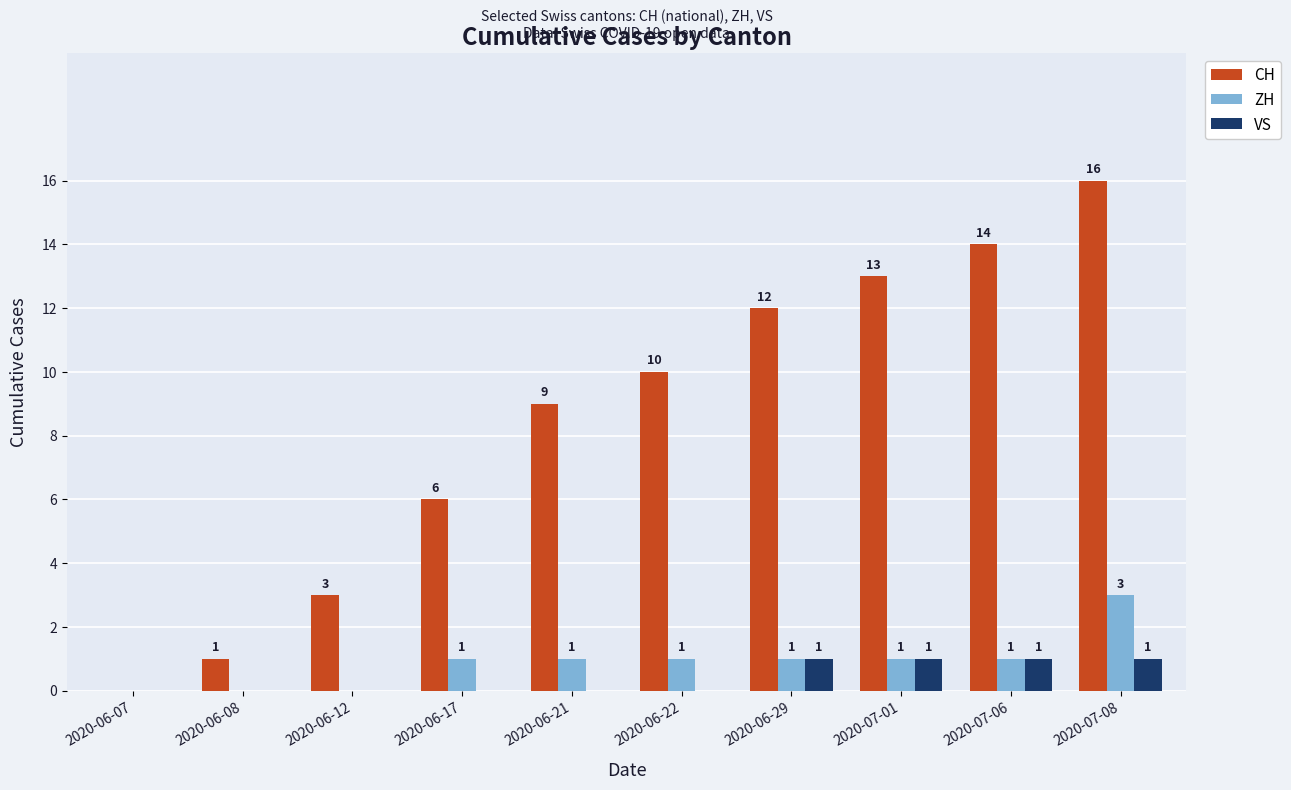

What are all the series names shown in the legend?

CH, ZH, VS